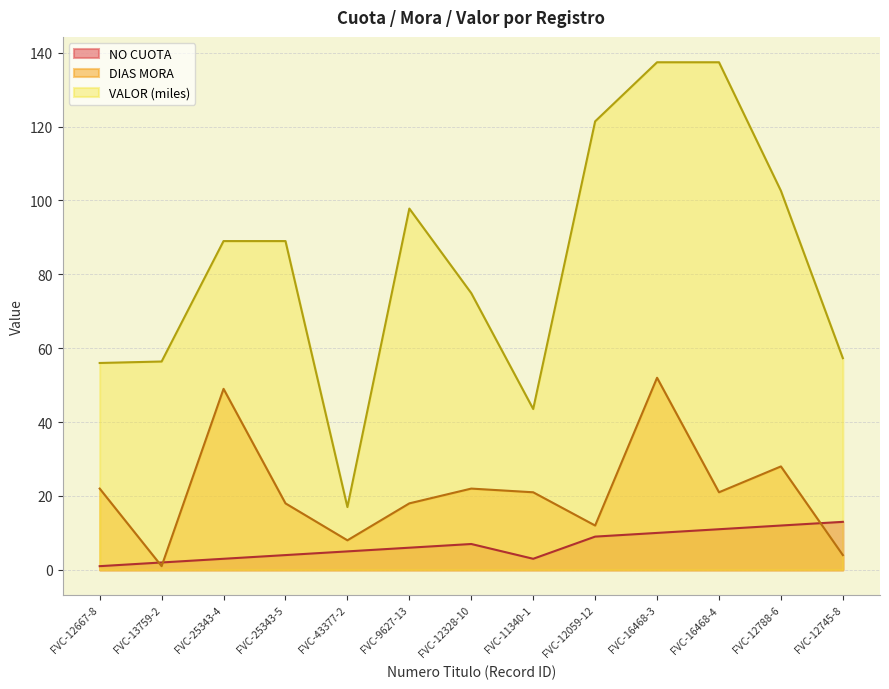

Rank the categories by DIAS MORA value from highest to lowest.

FVC-16468-3, FVC-25343-4, FVC-12788-6, FVC-12667-8, FVC-12328-10, FVC-11340-1, FVC-16468-4, FVC-25343-5, FVC-9627-13, FVC-12059-12, FVC-43377-2, FVC-12745-8, FVC-13759-2